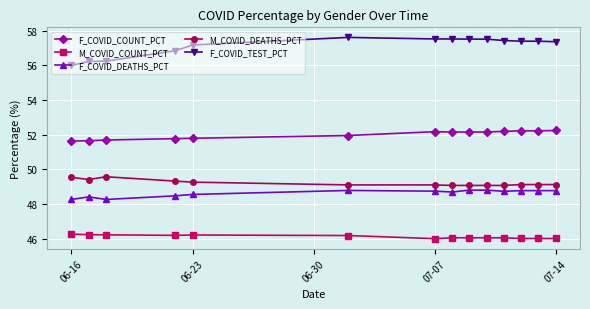

How many data points does each series have?

14